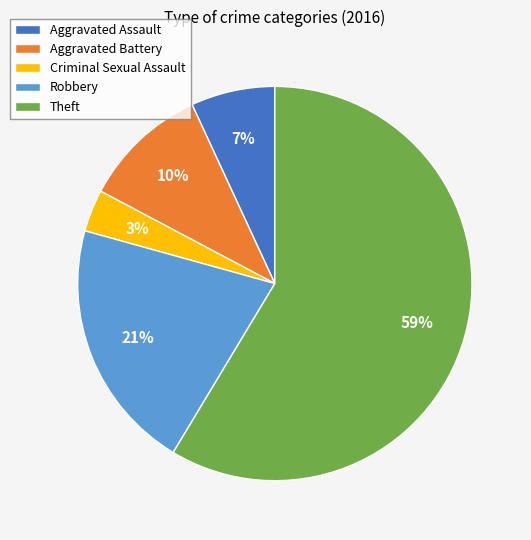

Combined, do Aggravated Battery and Theft account for over 50%?

Yes